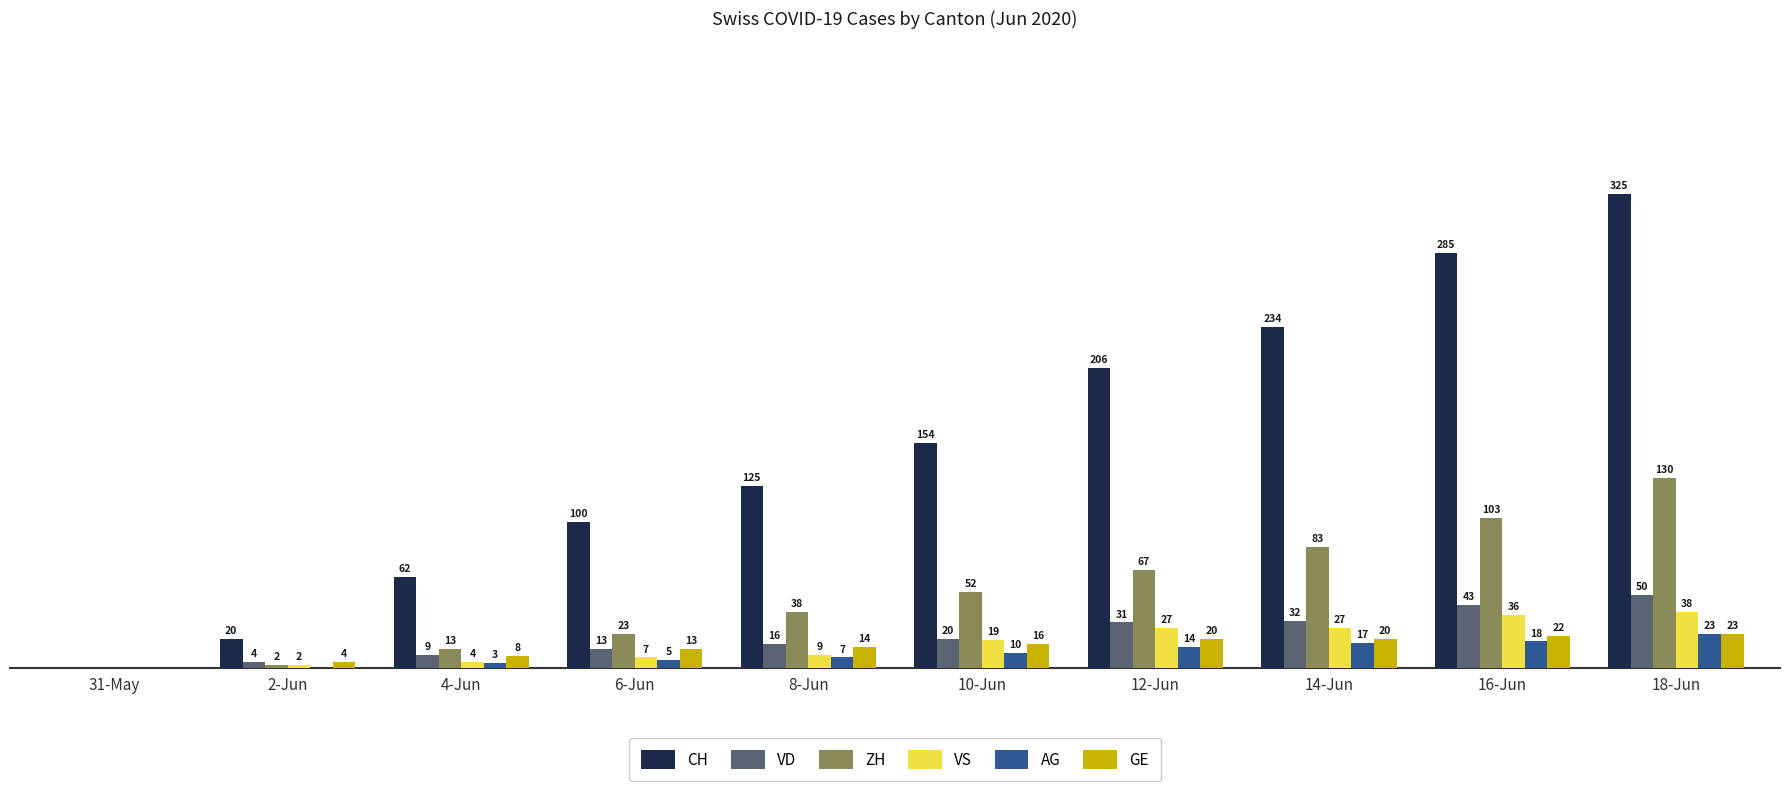

Between 10-Jun and 12-Jun, which series saw the biggest shift?

CH